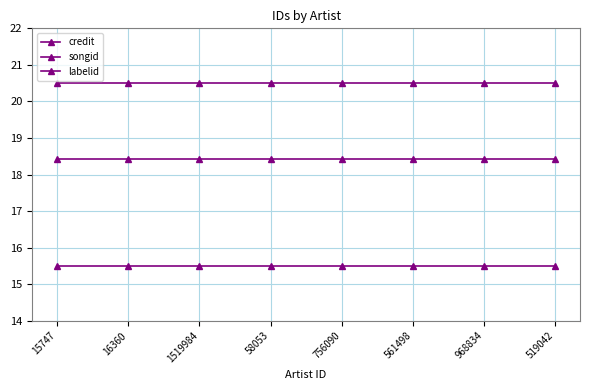

How many data points does each series have?

8